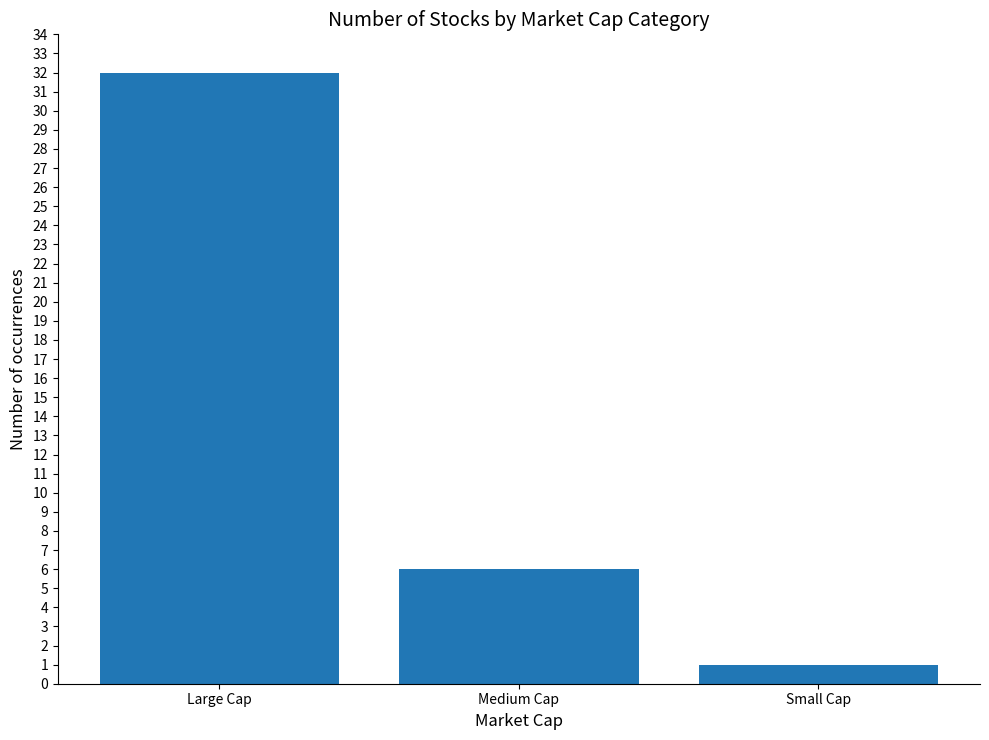

Between Large Cap and Medium Cap, which is larger?

Large Cap